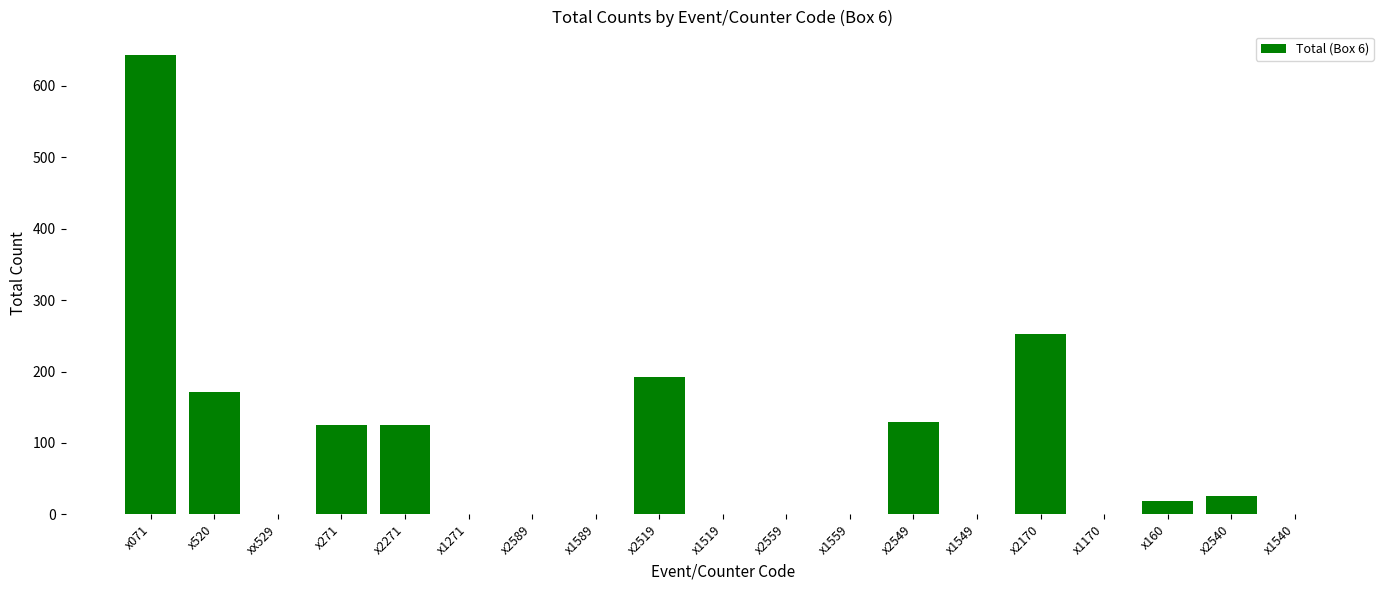

Are the bars grouped side by side (vs. stacked)?

No